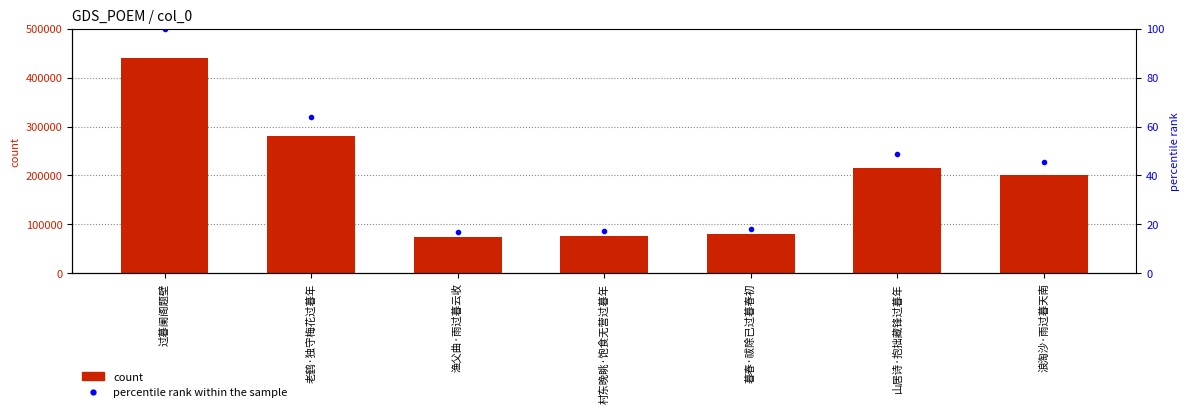

What is the difference between the percentile rank within the sample values at 过暮阑阁题壁 and 村东晚眺·饱食无营过暮年?

82.8